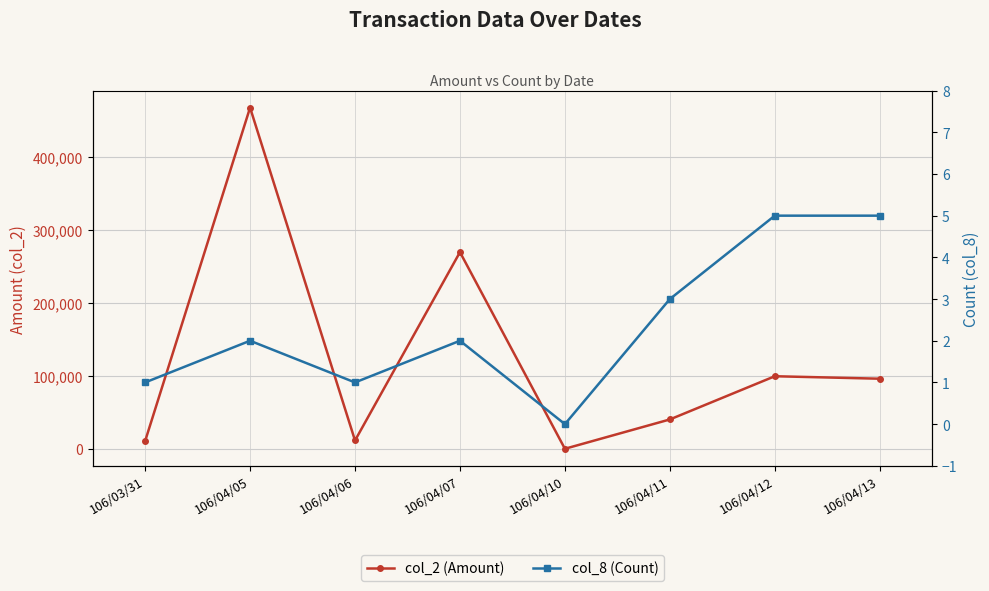

Which series has the largest total across all categories?

col_2 (Amount)